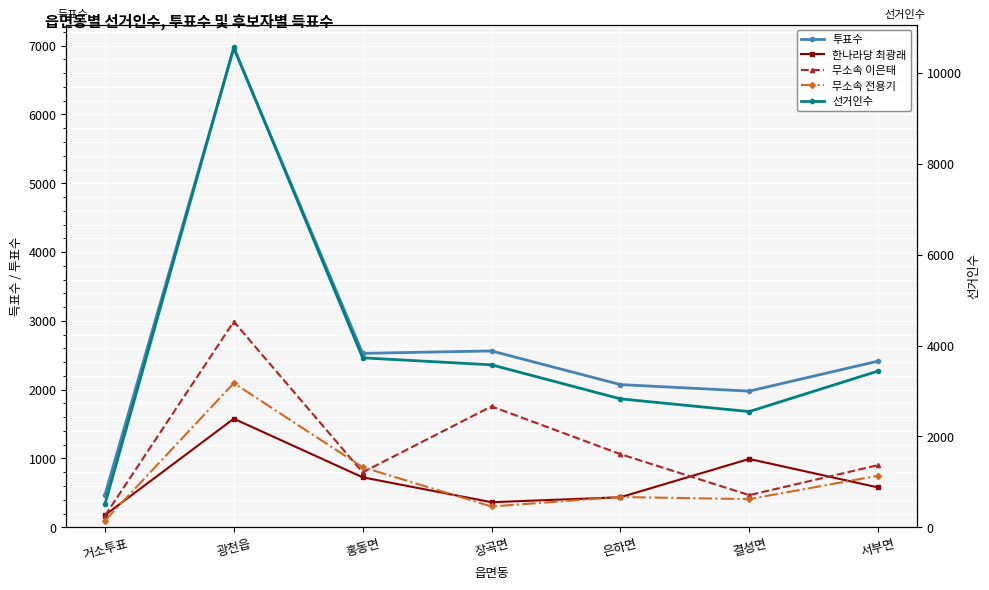

The value of 무소속 전용기 at 결성면 is 409. True or false?

True